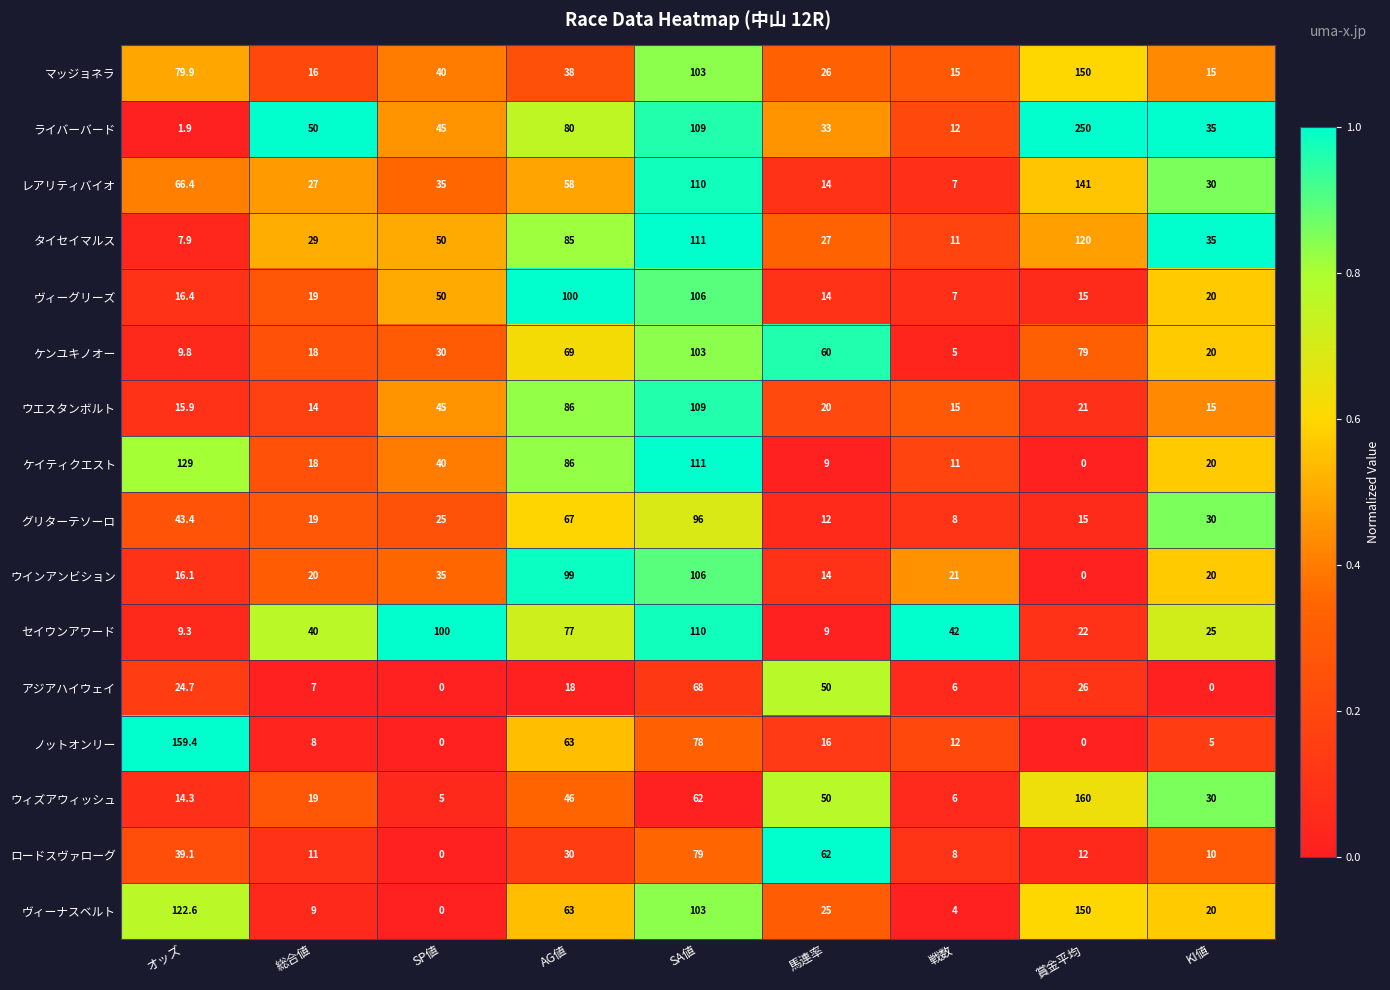

At which label does ウィズアウィッシュ reach its peak?

賞金平均